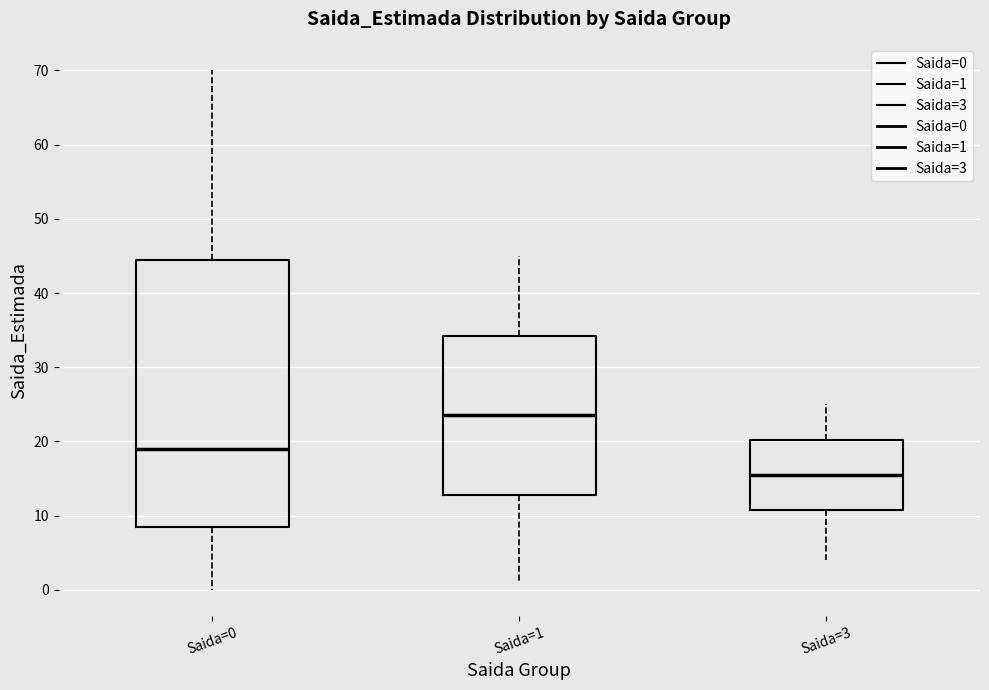

Which box is the tallest, from its lower edge to its upper edge?

Saida=0